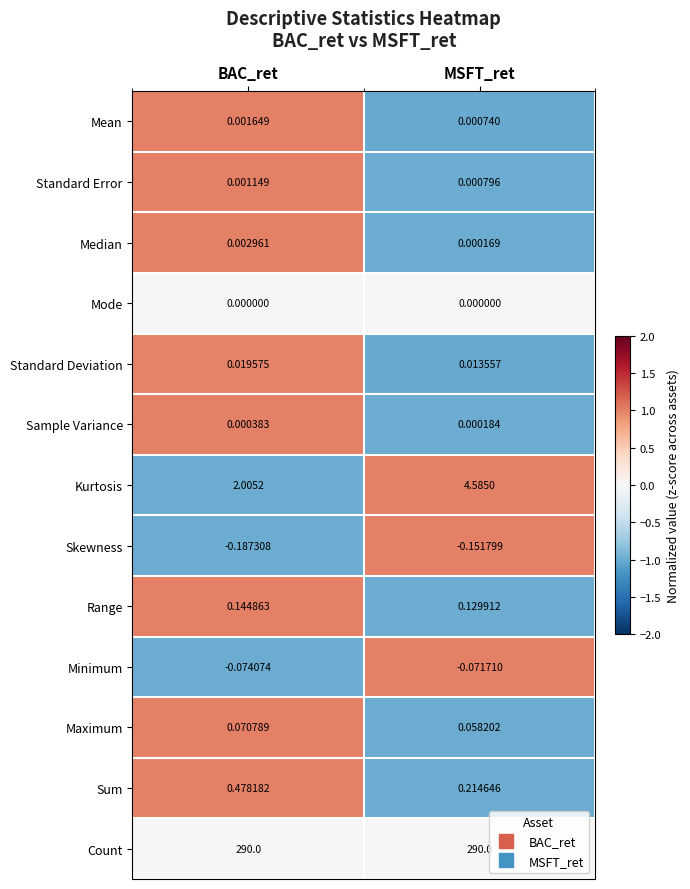

Rank the series by their maximum value, from lowest to highest.

Skewness, Minimum, Mode, Sample Variance, Standard Error, Mean, Median, Standard Deviation, Maximum, Range, Sum, Kurtosis, Count